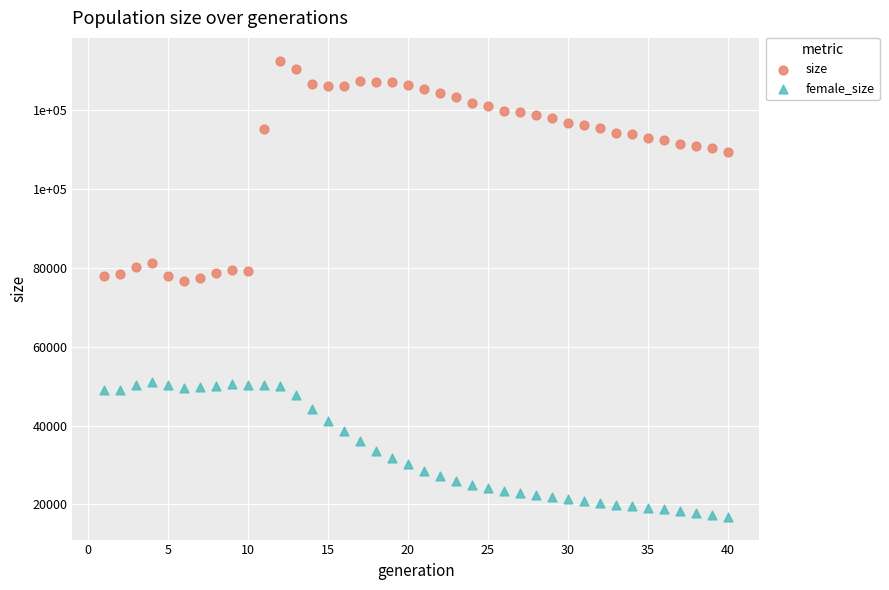

Which series contains the lowest Y value?

female_size